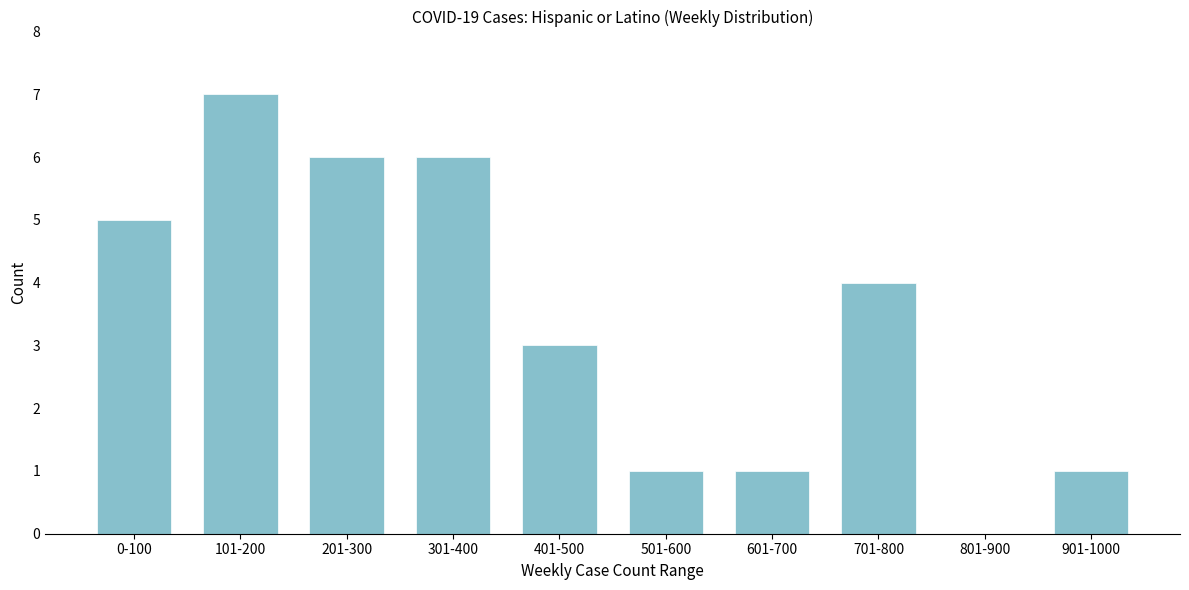

Reading left to right, extract all data points from this chart.

0-100=5	101-200=7	201-300=6	301-400=6	401-500=3	501-600=1	601-700=1	701-800=4	801-900=0	901-1000=1